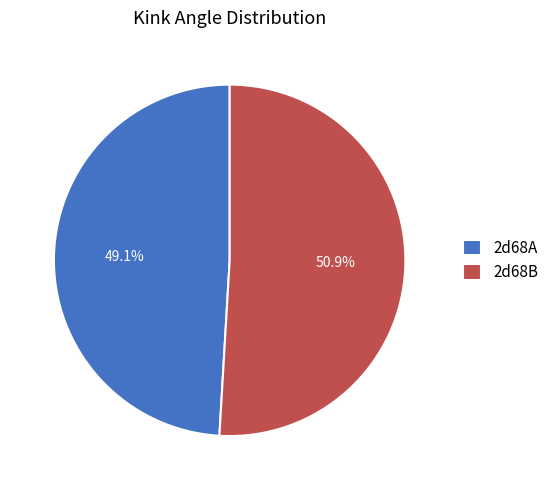

Which slice is the largest?

2d68B